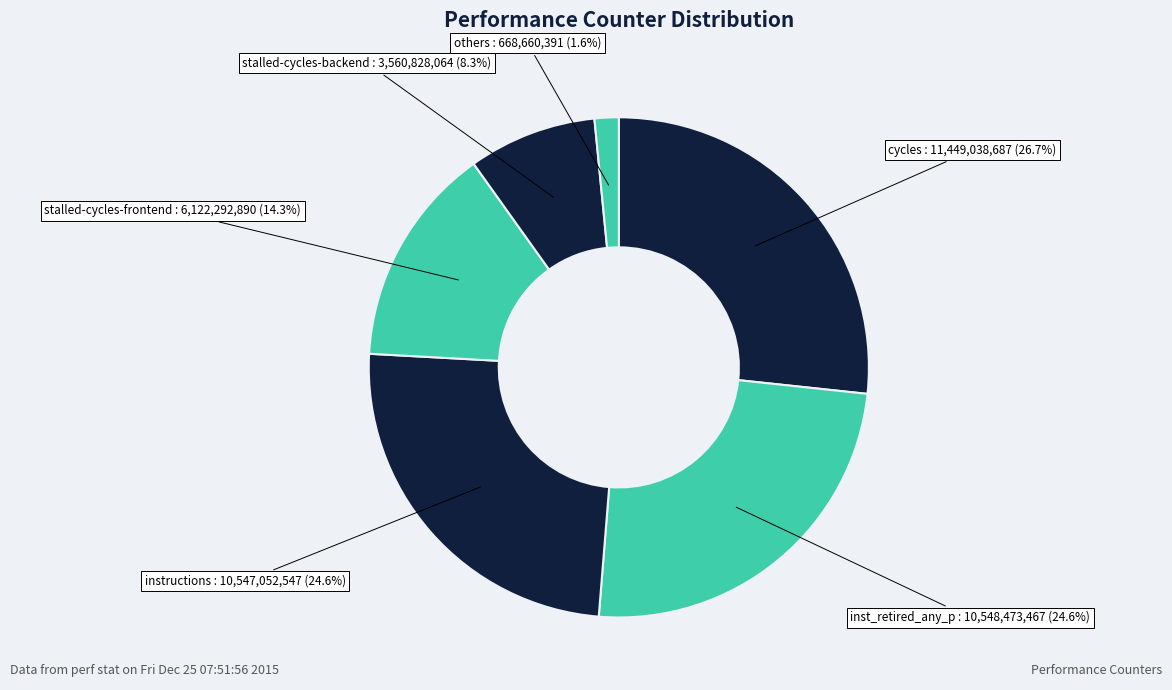

Is others the majority of the pie?

No